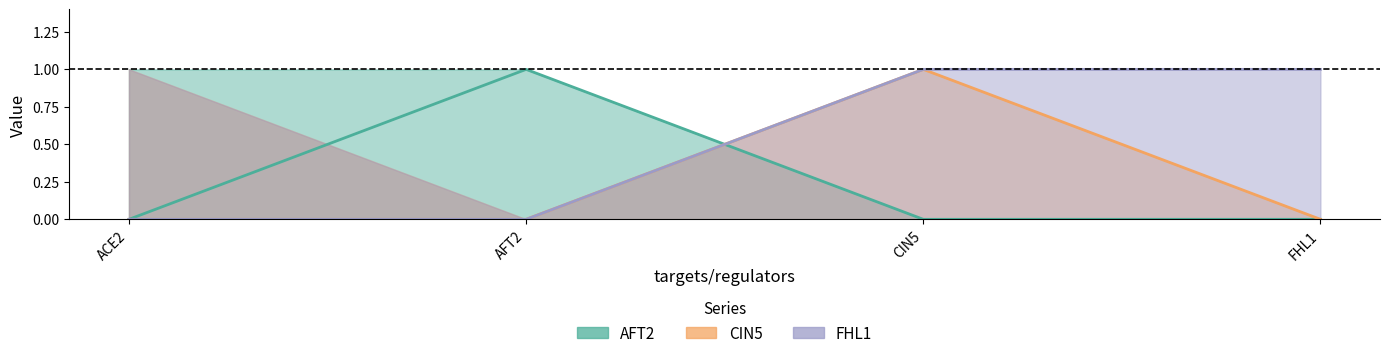

What are all the series names shown in the legend?

AFT2, CIN5, FHL1